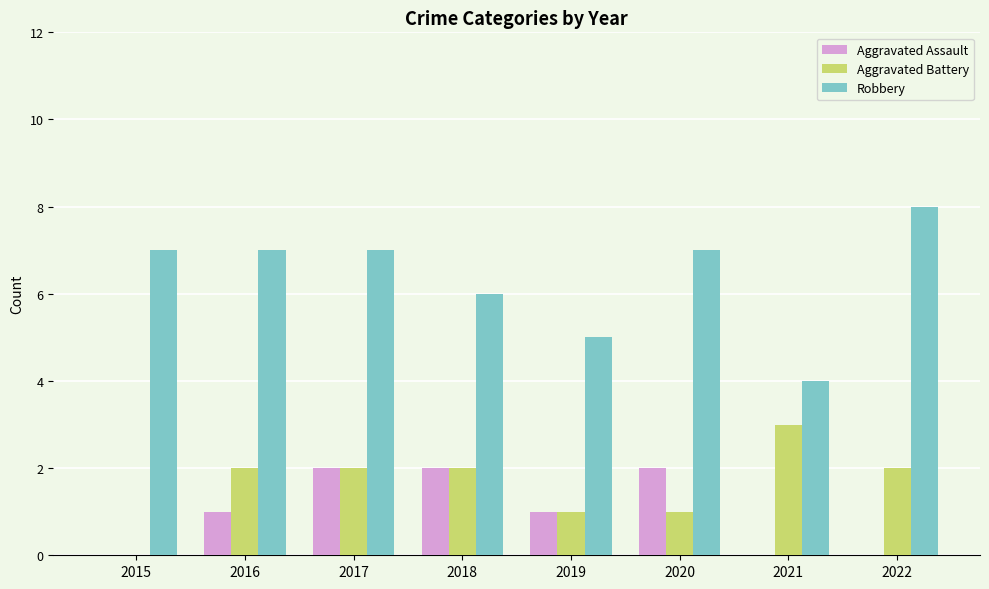

Which series has the largest total across all categories?

Robbery